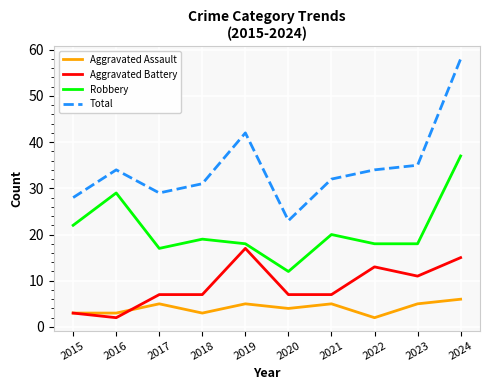

Read the Robbery value at 2015, to the nearest 5.

20